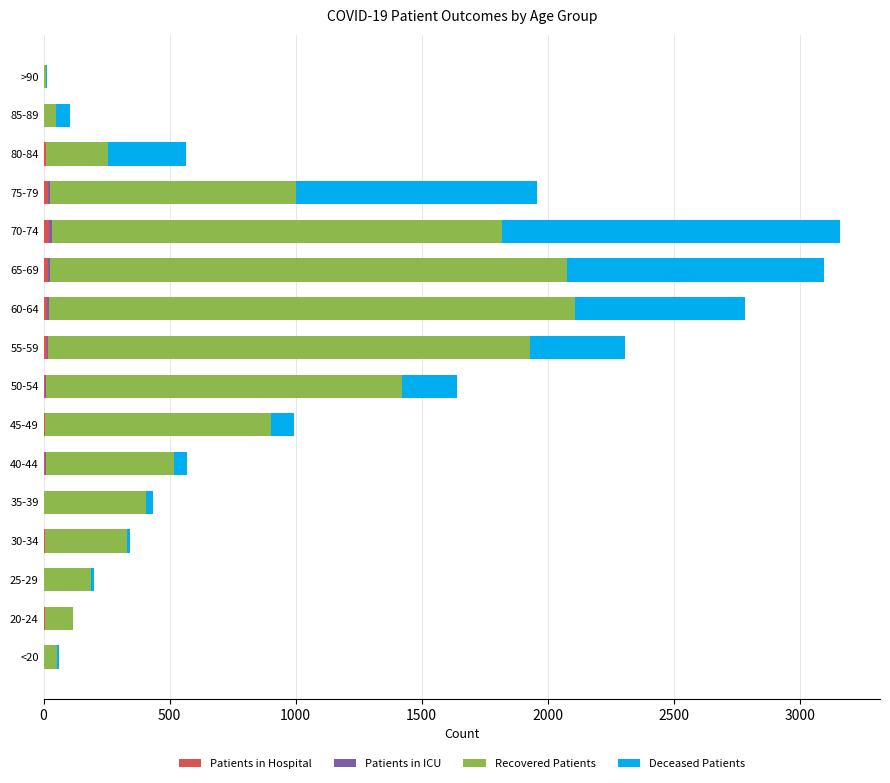

Reading left to right, what are all the values shown in this chart?

Patients in Hospital: 2	4	1	5	2	6	4	6	14	13	18	23	18	9	0	0
Patients in ICU: 1	1	0	0	1	3	2	2	5	10	7	12	7	2	0	0
Recovered Patients: 50	111	188	325	405	510	896	1415	1912	2084	2051	1784	976	244	49	9
Deceased Patients: 7	1	12	14	26	50	93	218	378	678	1021	1342	957	311	55	6